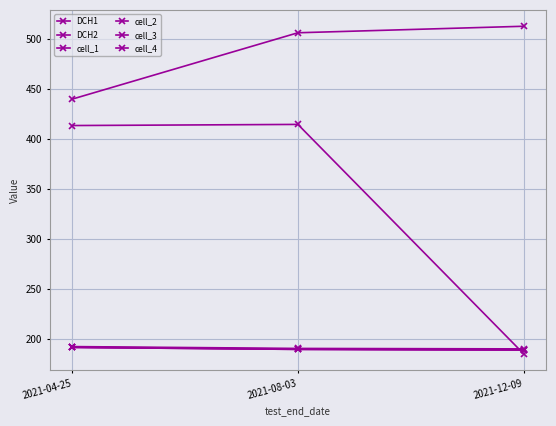

Reading left to right, what are all the values shown in this chart?

DCH1: 440.0	506.4	512.9
DCH2: 413.6	414.7	185.1
cell_1: 192.2	190.4	189.9
cell_2: 191.5	189.4	188.8
cell_3: 191.7	189.8	189.1
cell_4: 191.4	189.5	188.8